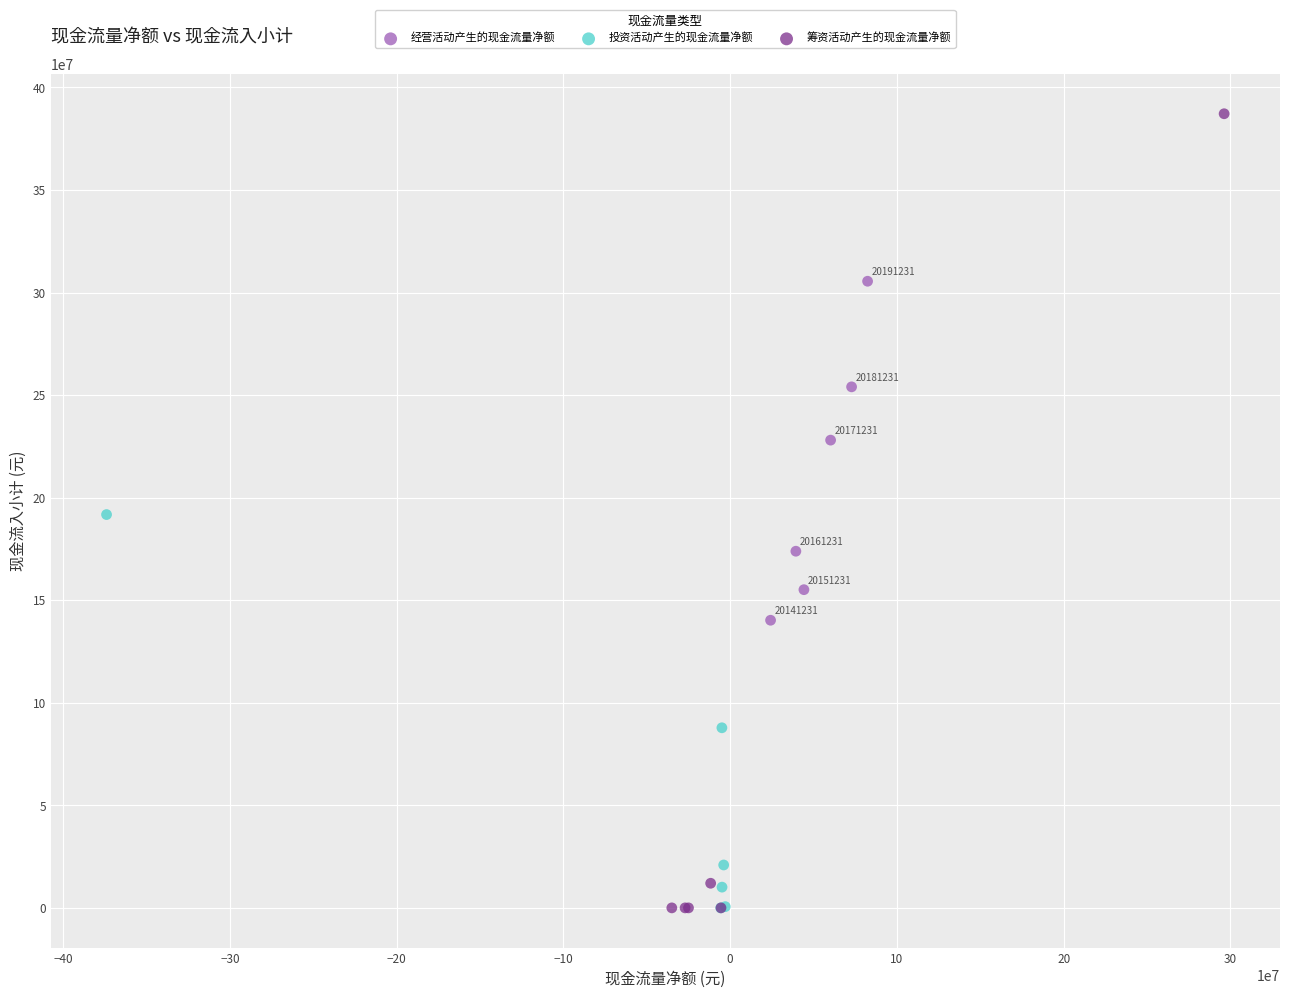

Which series has the widest spread of Y values?

筹资活动产生的现金流量净额